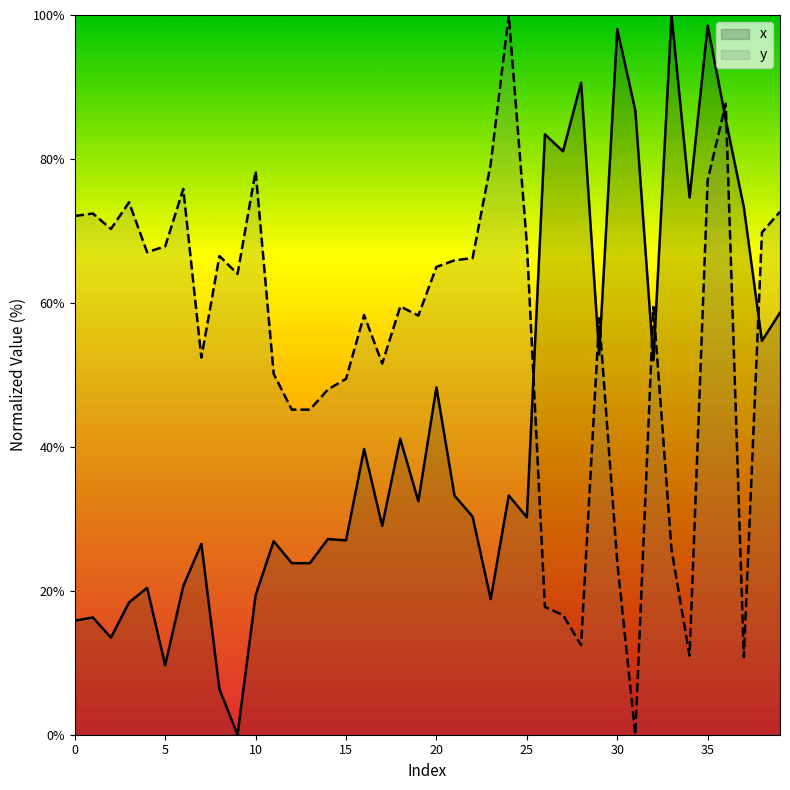

What are all the series names shown in the legend?

x, y